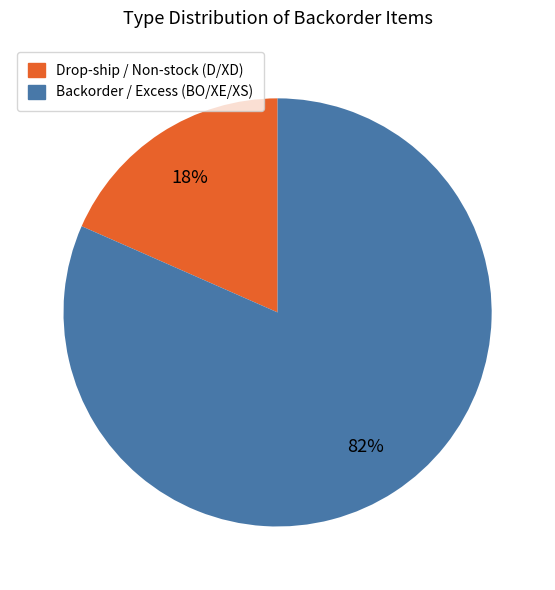

To the nearest percent, what is the average slice percentage?

50%